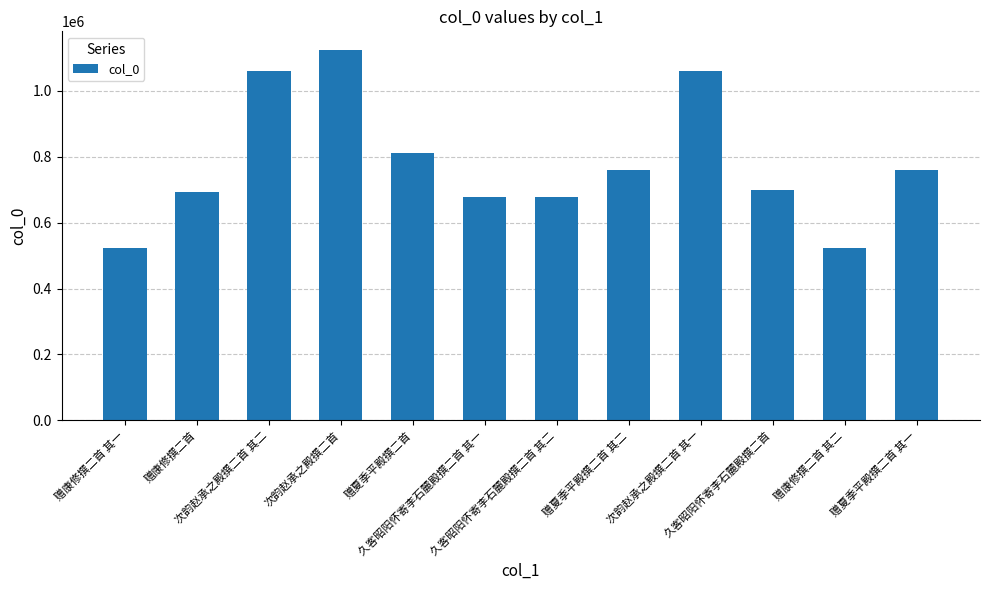

What is the sum of all values?

9367355